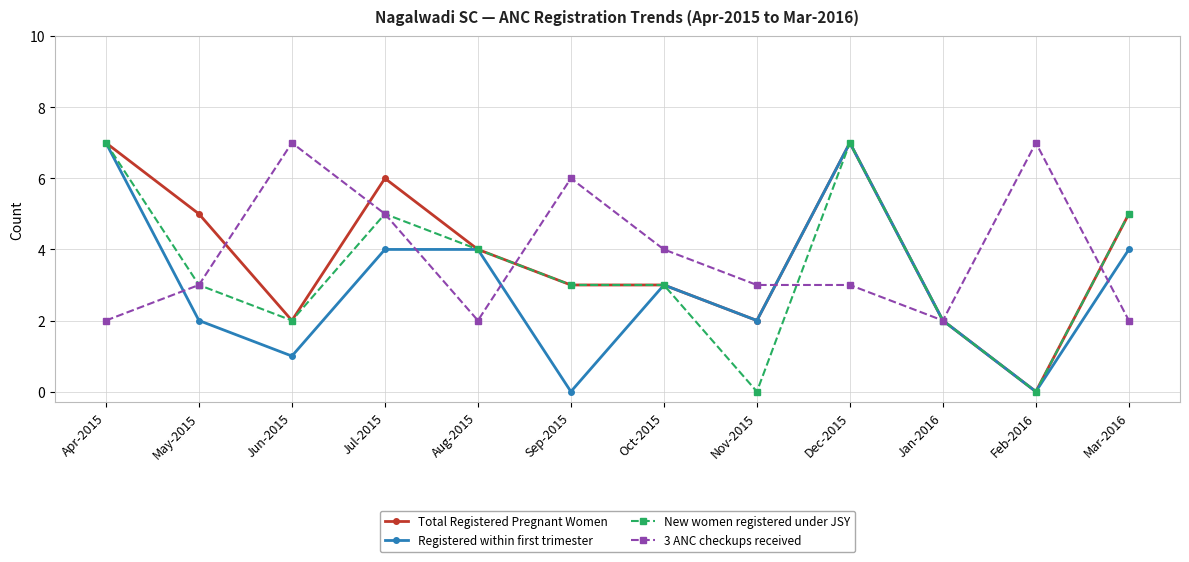

True or false: 3 ANC checkups received has a value of 2 at Jan-2016.

True